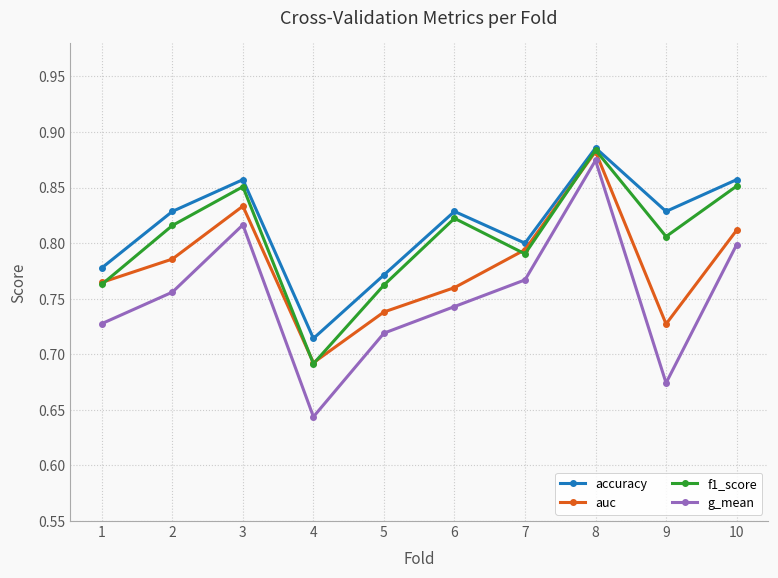

How many accuracy values are between 0 and 1?

10